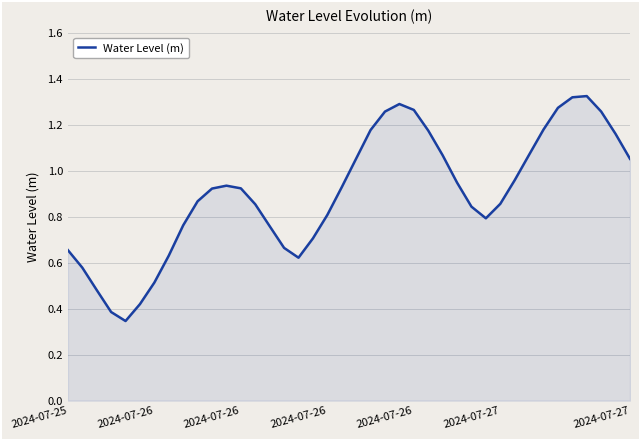

What is the sum of all values?

36.1